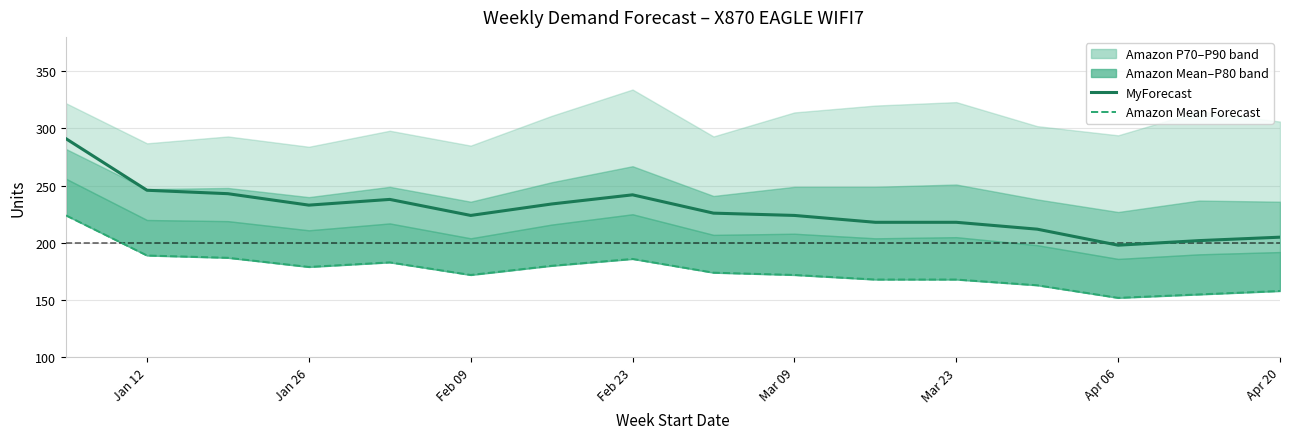

What is the total value across all series at Jan 12?

515